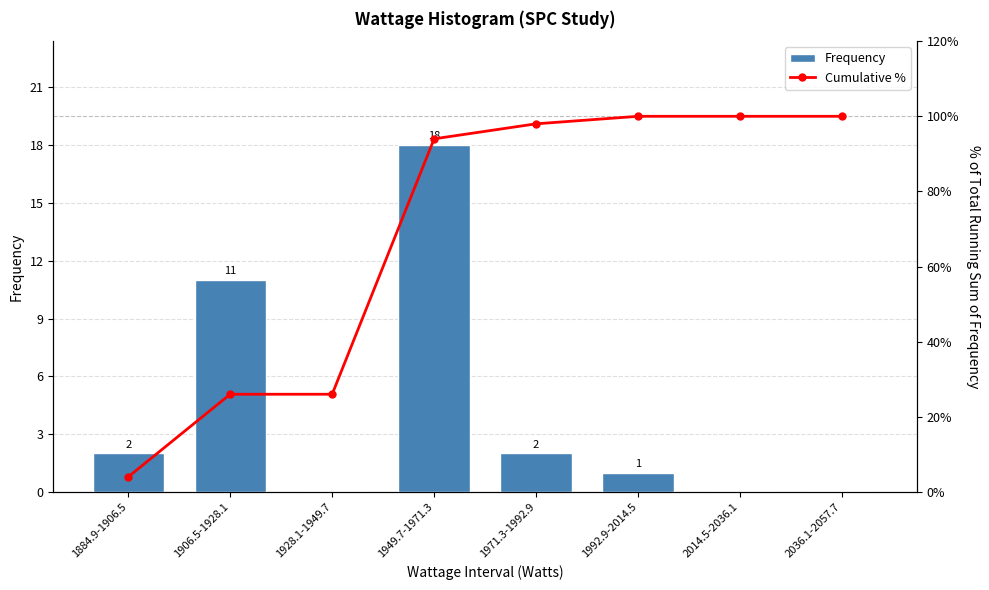

List the series in order of their peak value, lowest first.

Frequency, Cumulative %